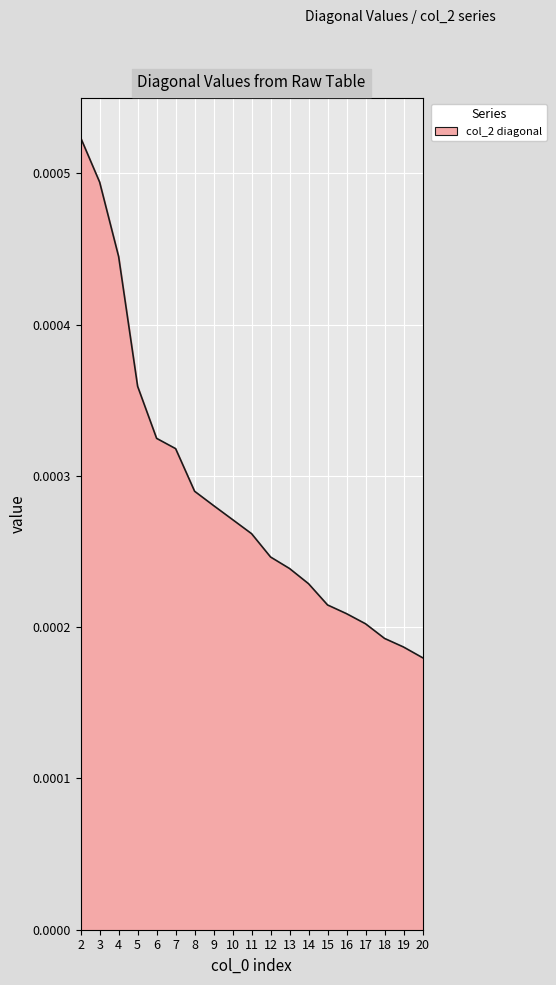

Count the values in the range 0 to 1.

19